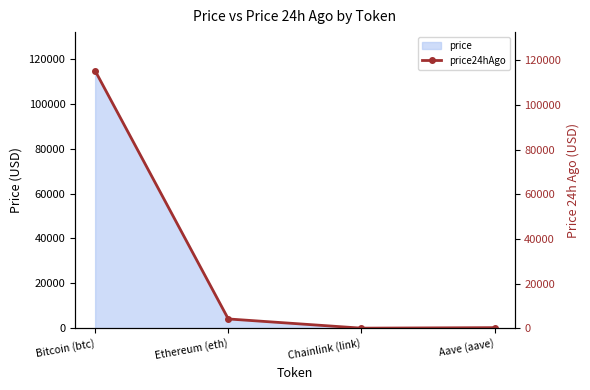

The value at Chainlink (link) is 18.9. True or false?

True